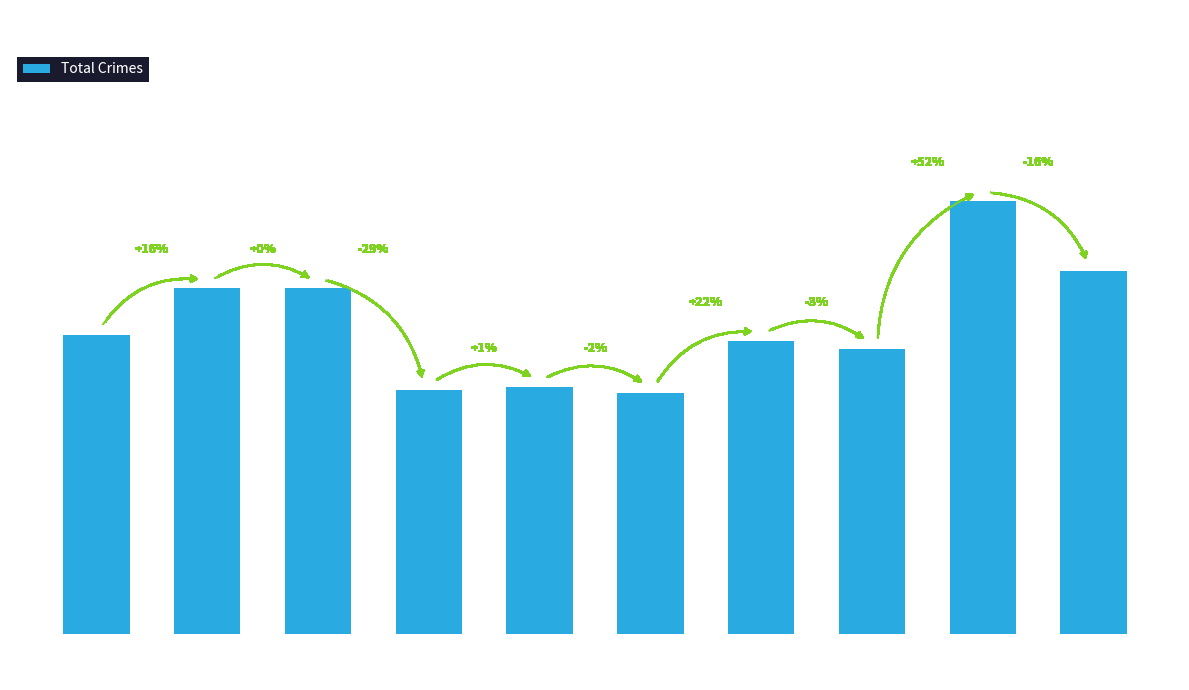

How many categories are shown in the chart?

10